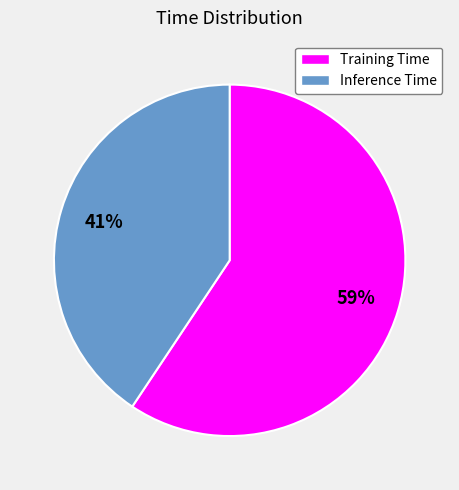

Between Training Time and Inference Time, which is larger?

Training Time